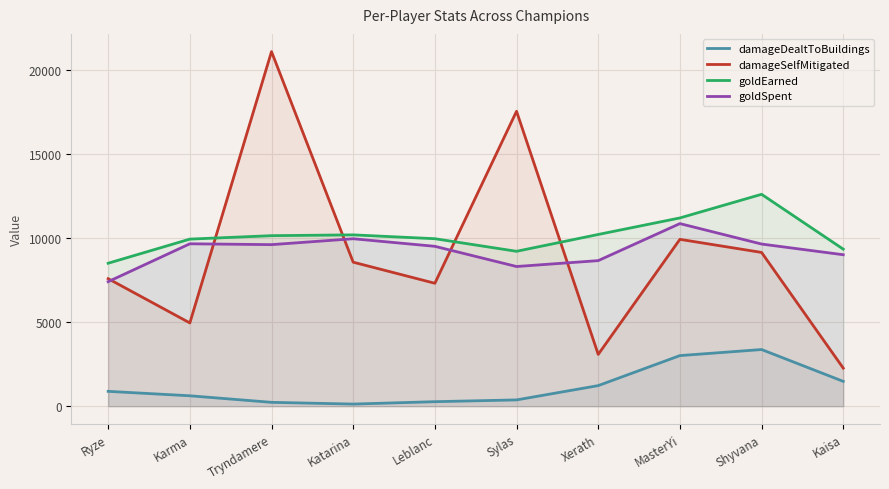

At which category is the sum across all series the highest?

Tryndamere